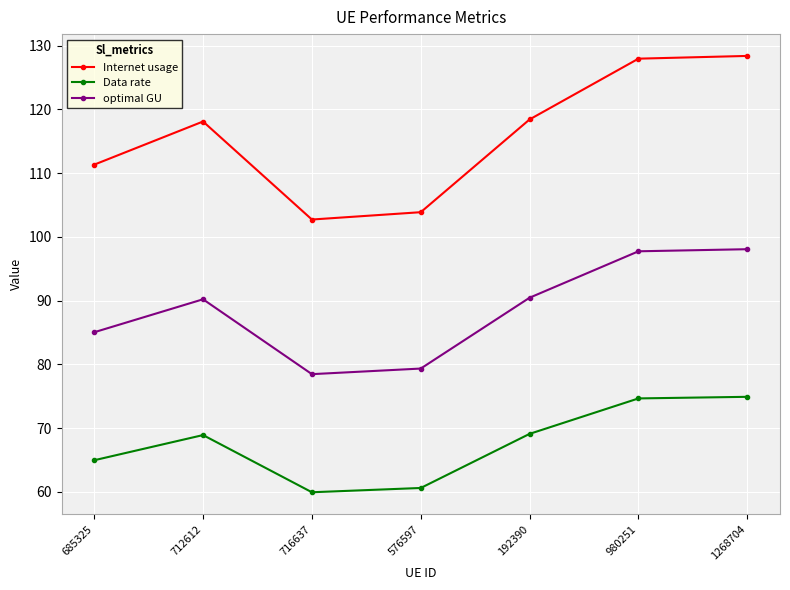

What is the average value of the optimal GU series?

88.5